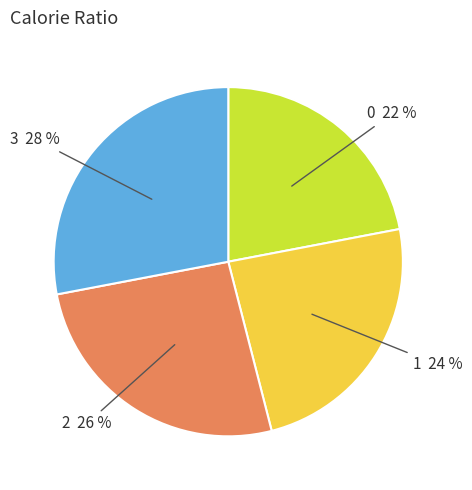

To the nearest percent, what is the difference between the largest and smallest slice percentages?

6%